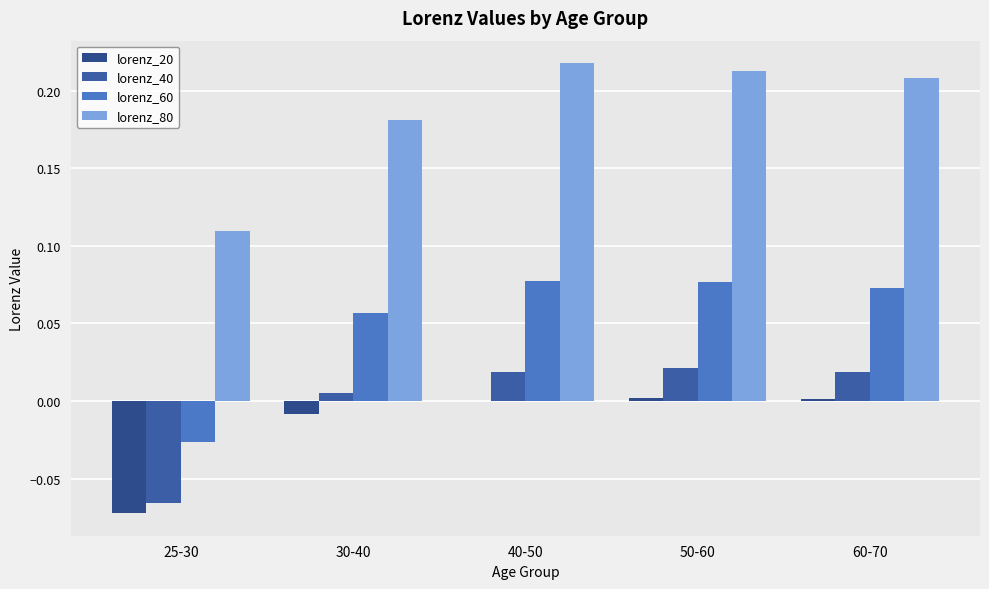

How many data points does each series have?

5